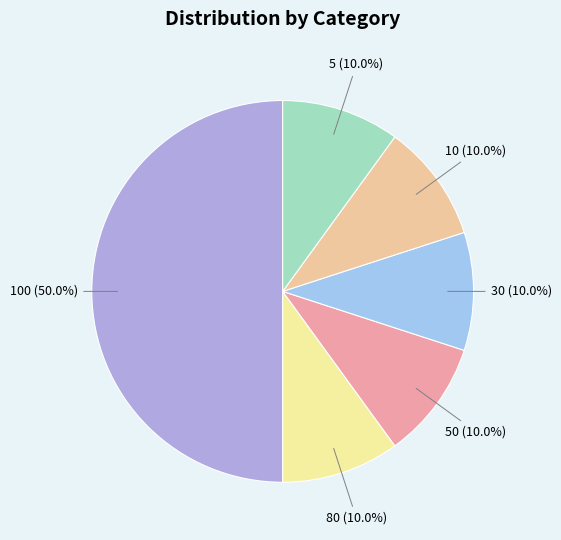

What is the largest slice in the pie chart?

100